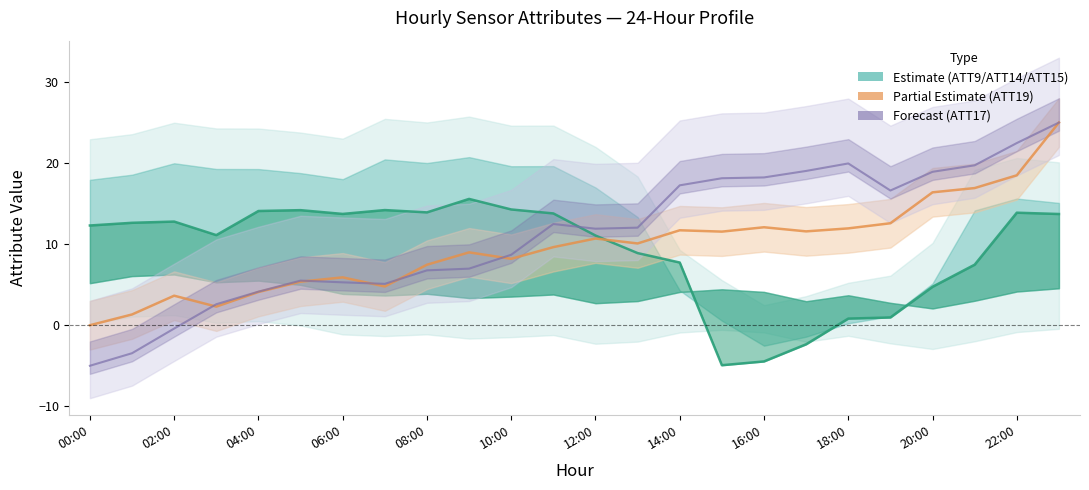

What is the lowest value of the ATT9 series?

-4.9